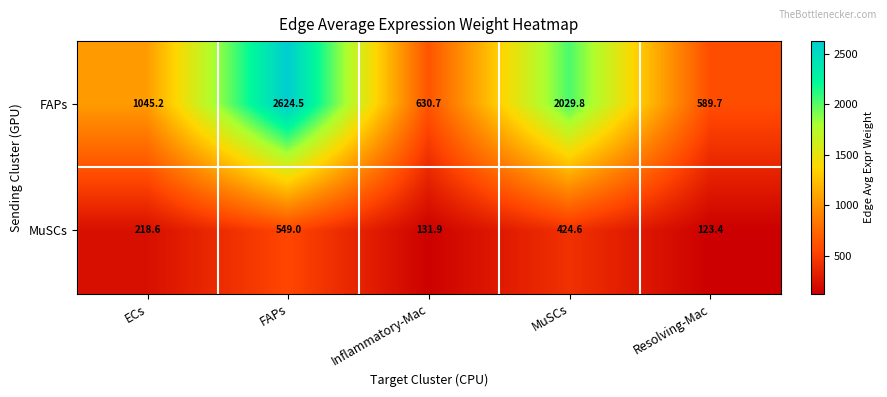

What value does the MuSCs series have at Inflammatory-Mac?

131.9